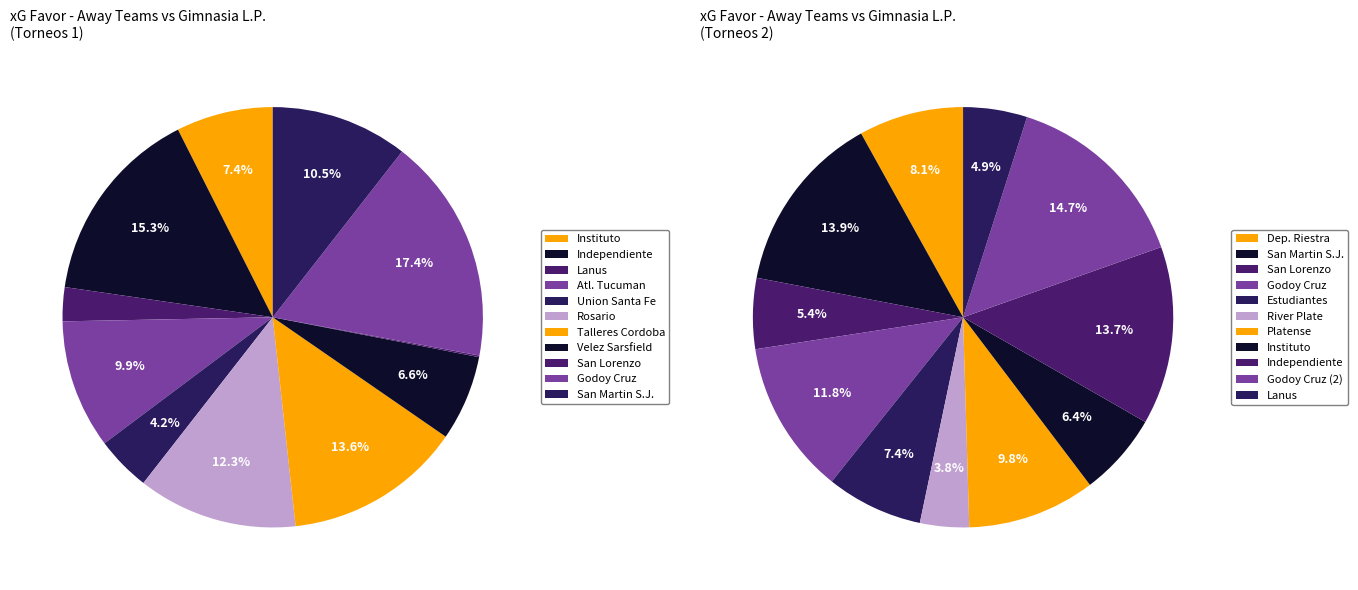

Which slice is the largest?

Godoy Cruz